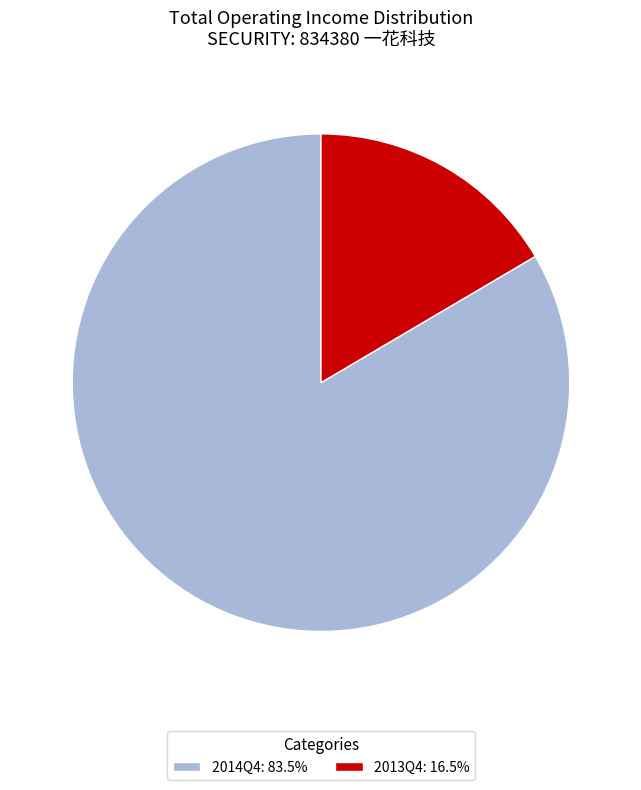

Combined, do 2013Q4: 16.5% and 2014Q4: 83.5% account for over 50%?

Yes